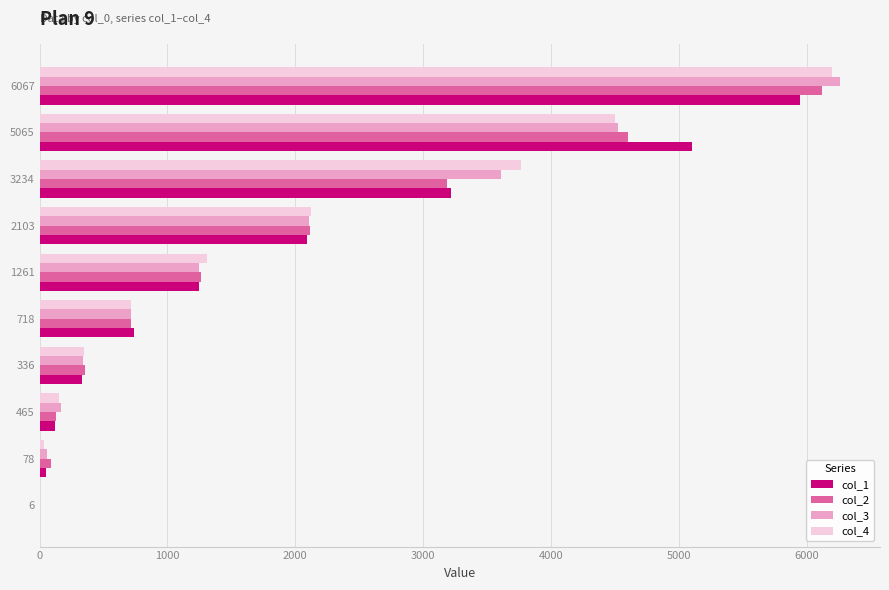

What is the maximum value shown in the chart?

6261